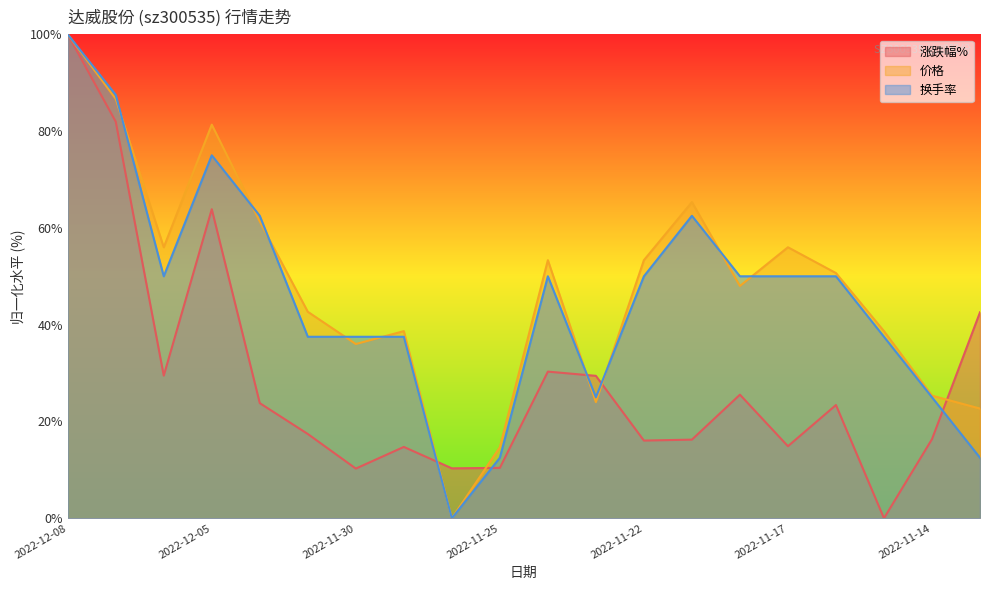

Rank the series by their maximum value, from lowest to highest.

涨跌幅%, 价格, 换手率